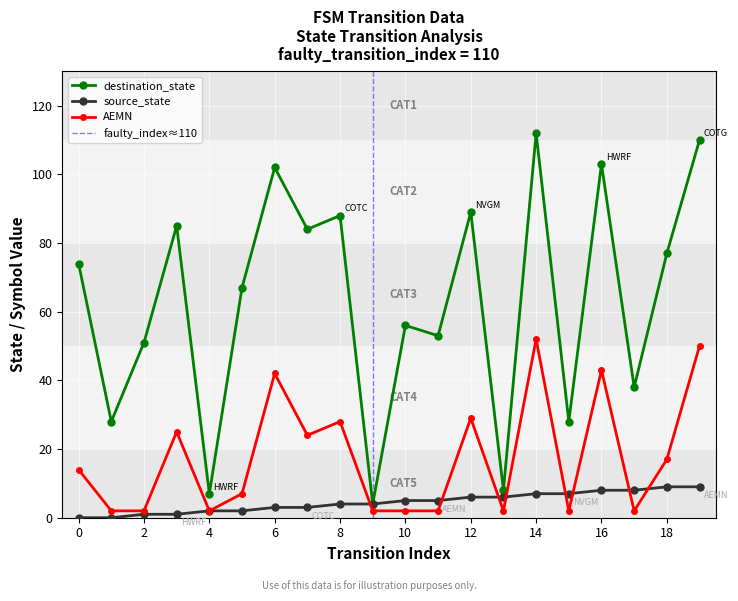

At which category is the sum across all series the highest?

14